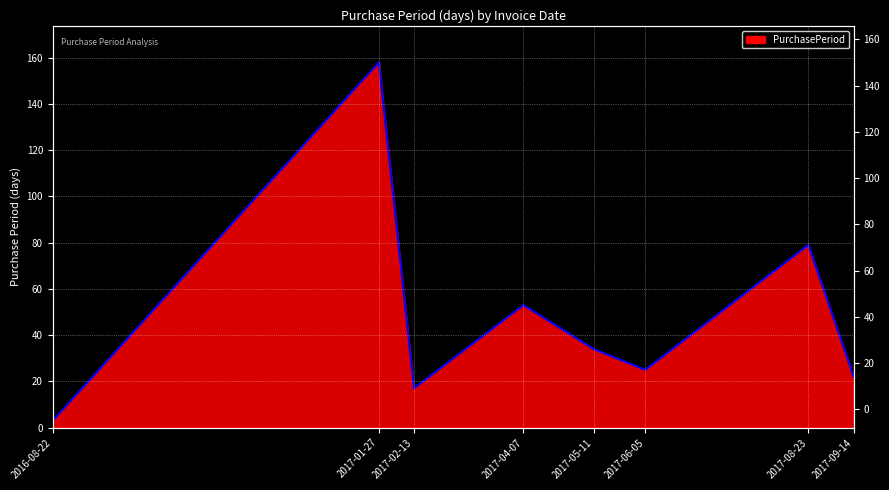

Where is the data nearest to the value 80?

2017-08-23